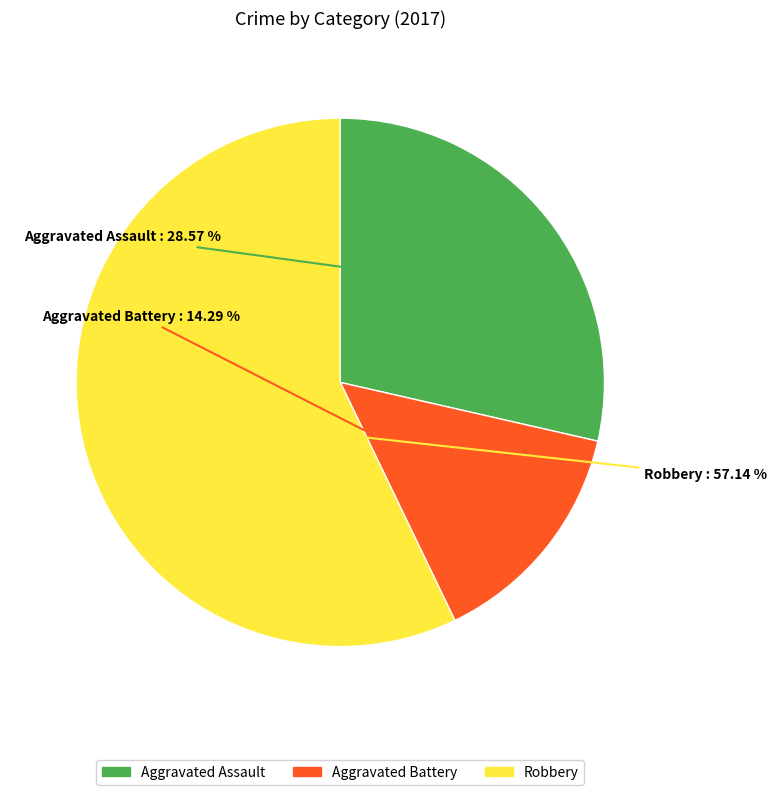

Rank the categories by value from highest to lowest.

Robbery, Aggravated Assault, Aggravated Battery